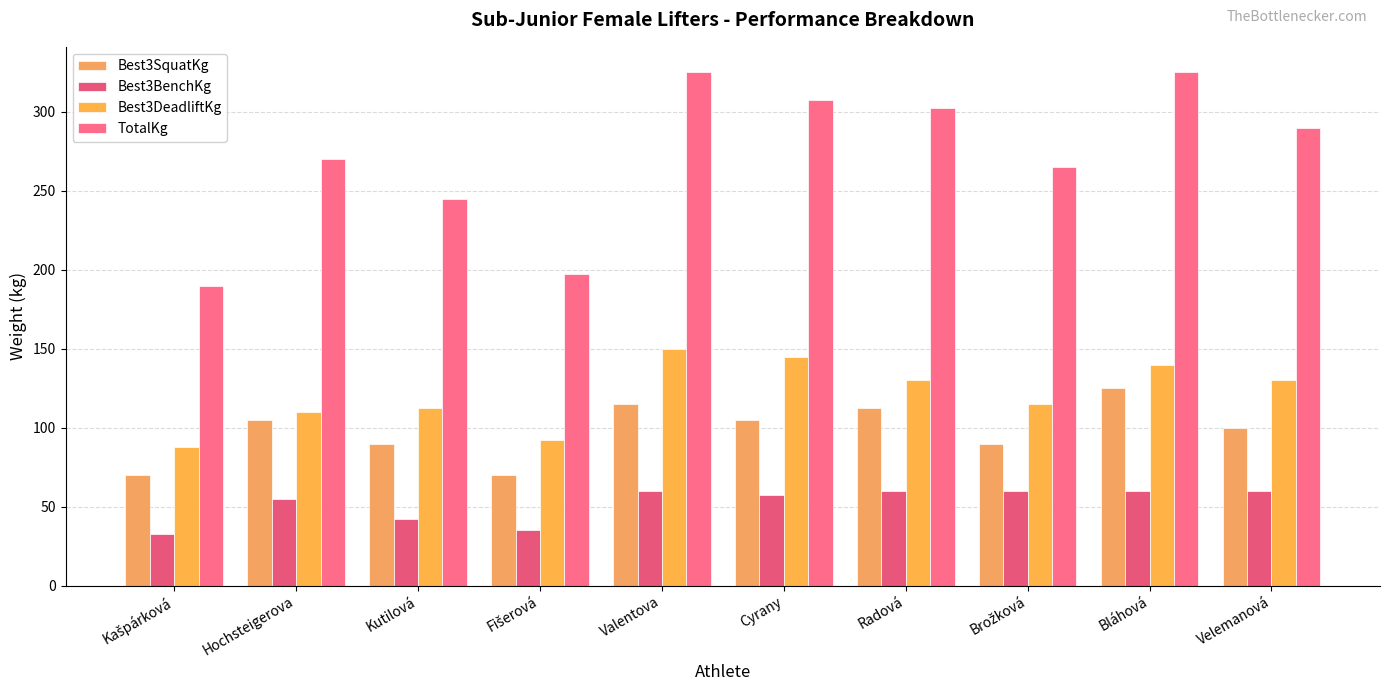

How many groups of bars are there?

10